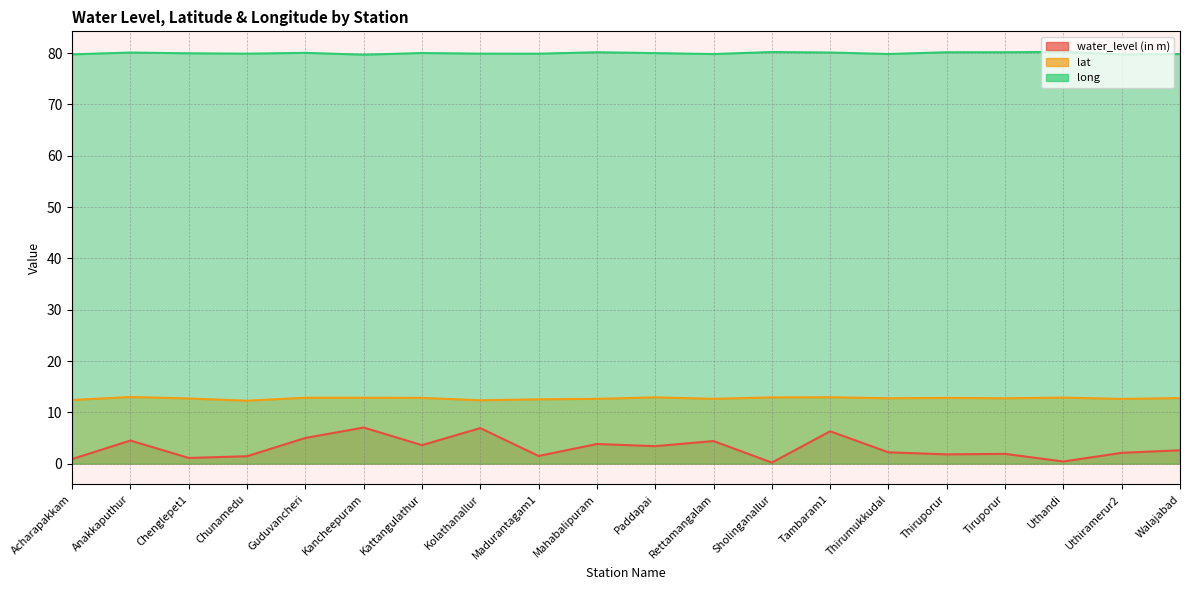

In long, how many points are lower than both neighbors (excluding endpoints)?

6